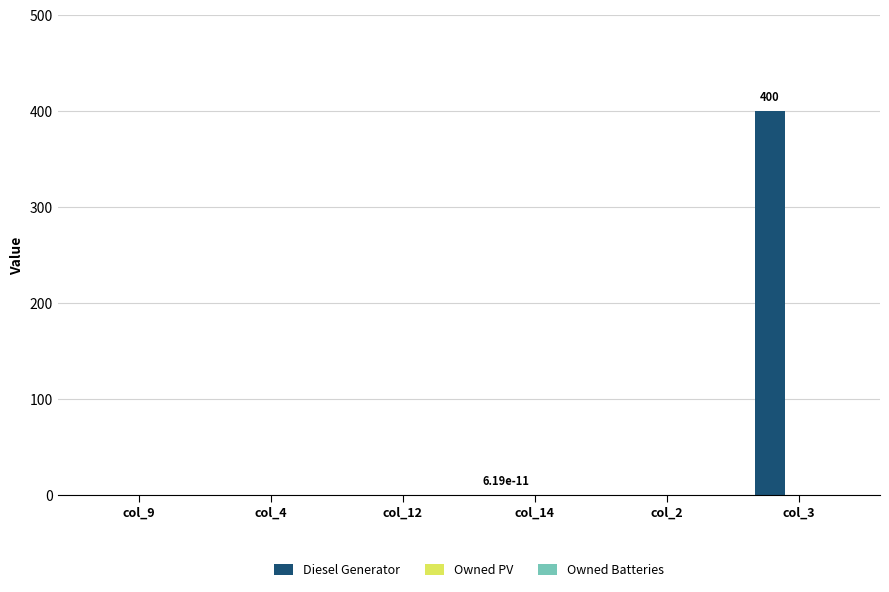

What is the maximum value shown in the chart?

400.0